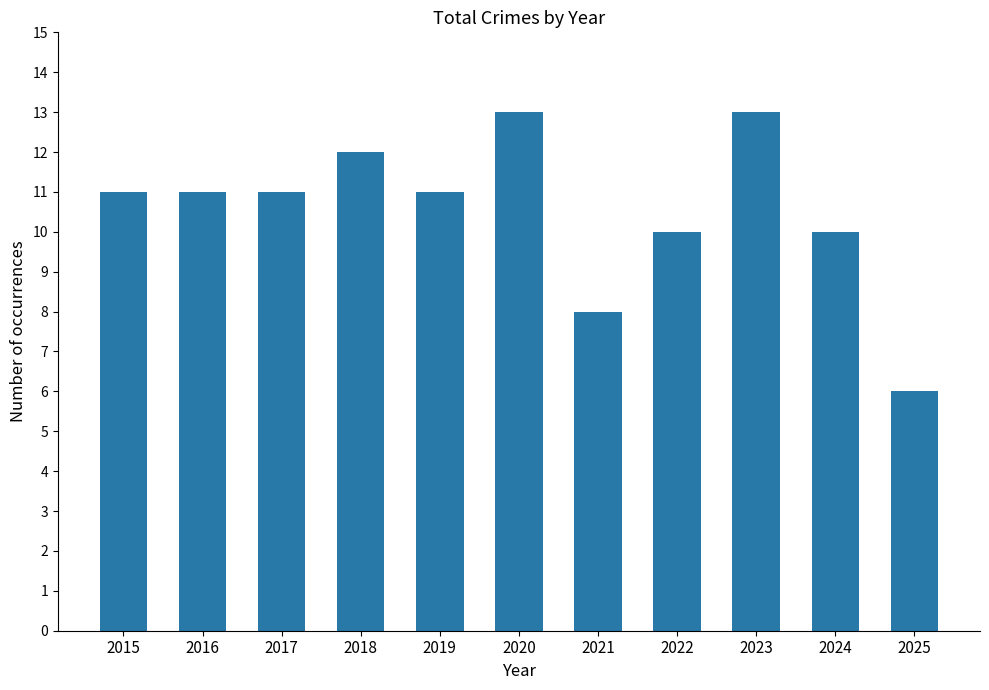

True or false: the data shows 10 at 2024.

True